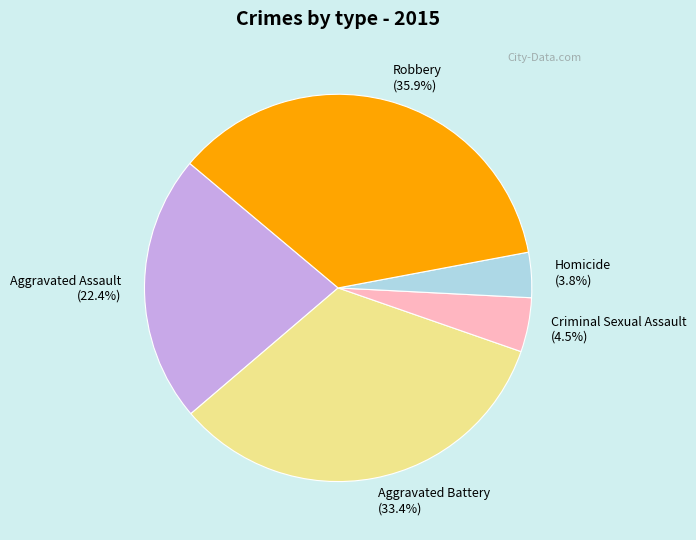

Is there any slice that represents more than half of the pie?

No